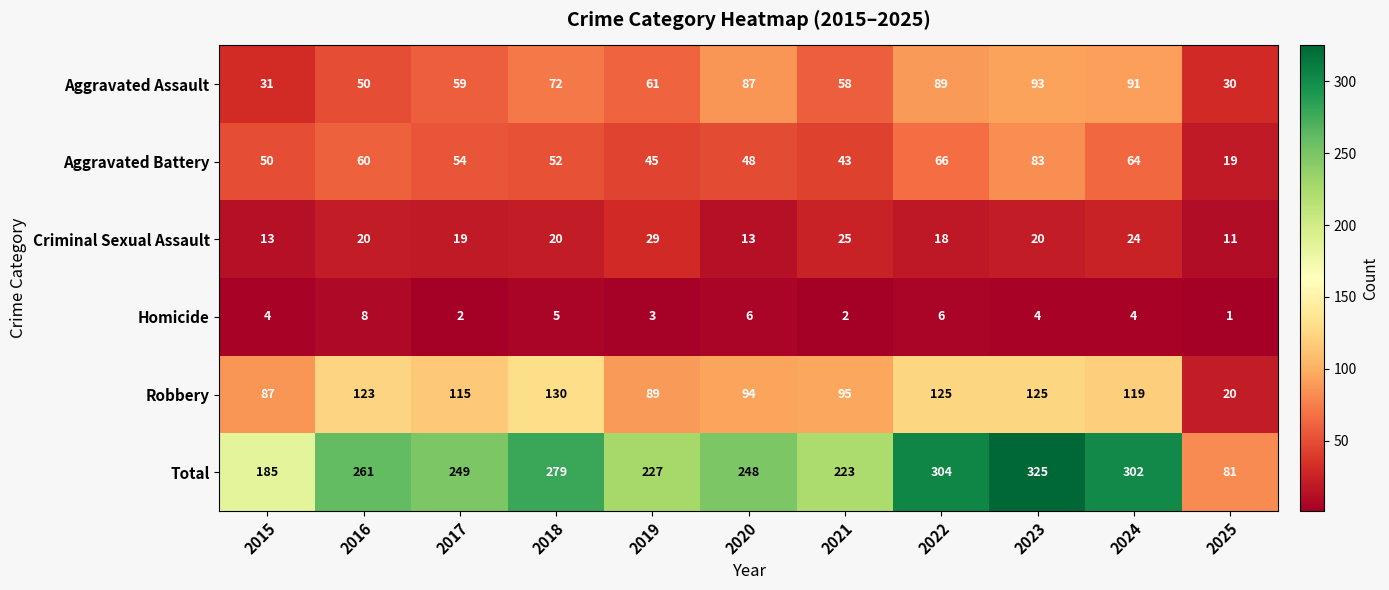

Which series changed the most between 2015 and 2018?

Total